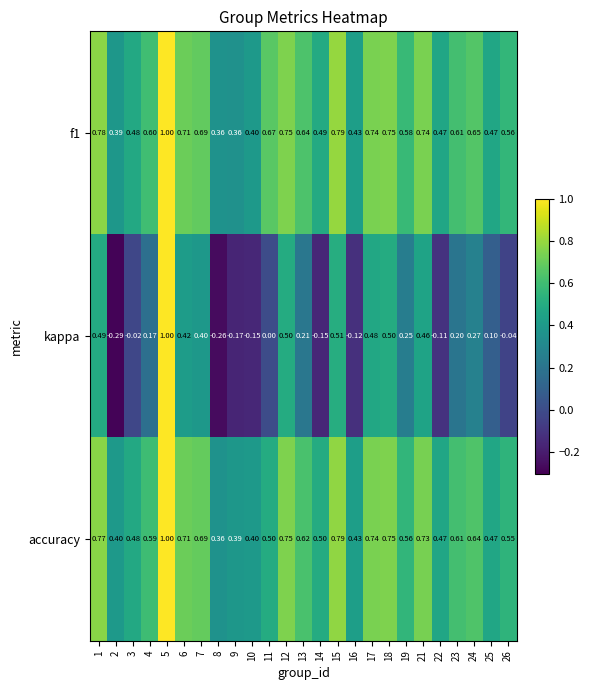

Is the value of accuracy at 7 greater than the value of kappa at 23?

Yes